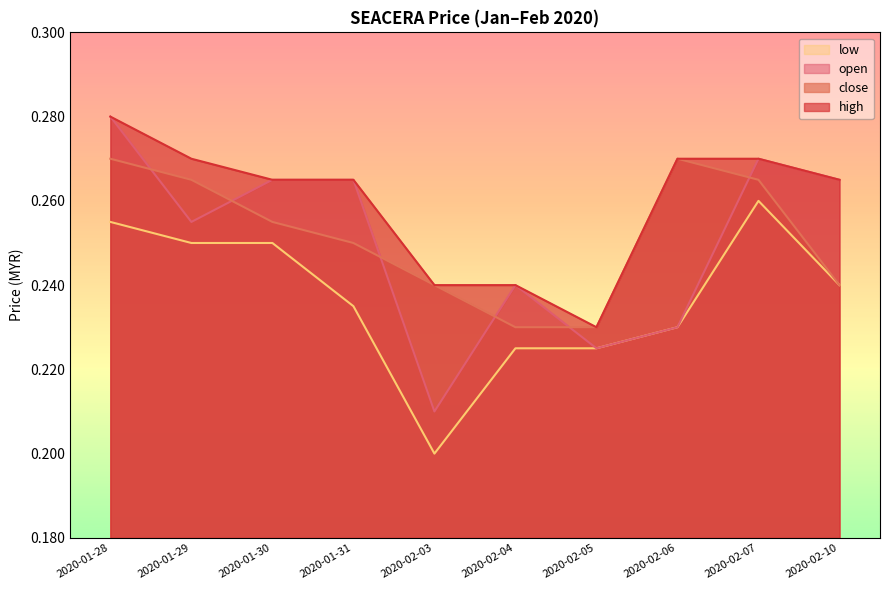

Where is the first local maximum for close?

2020-02-06